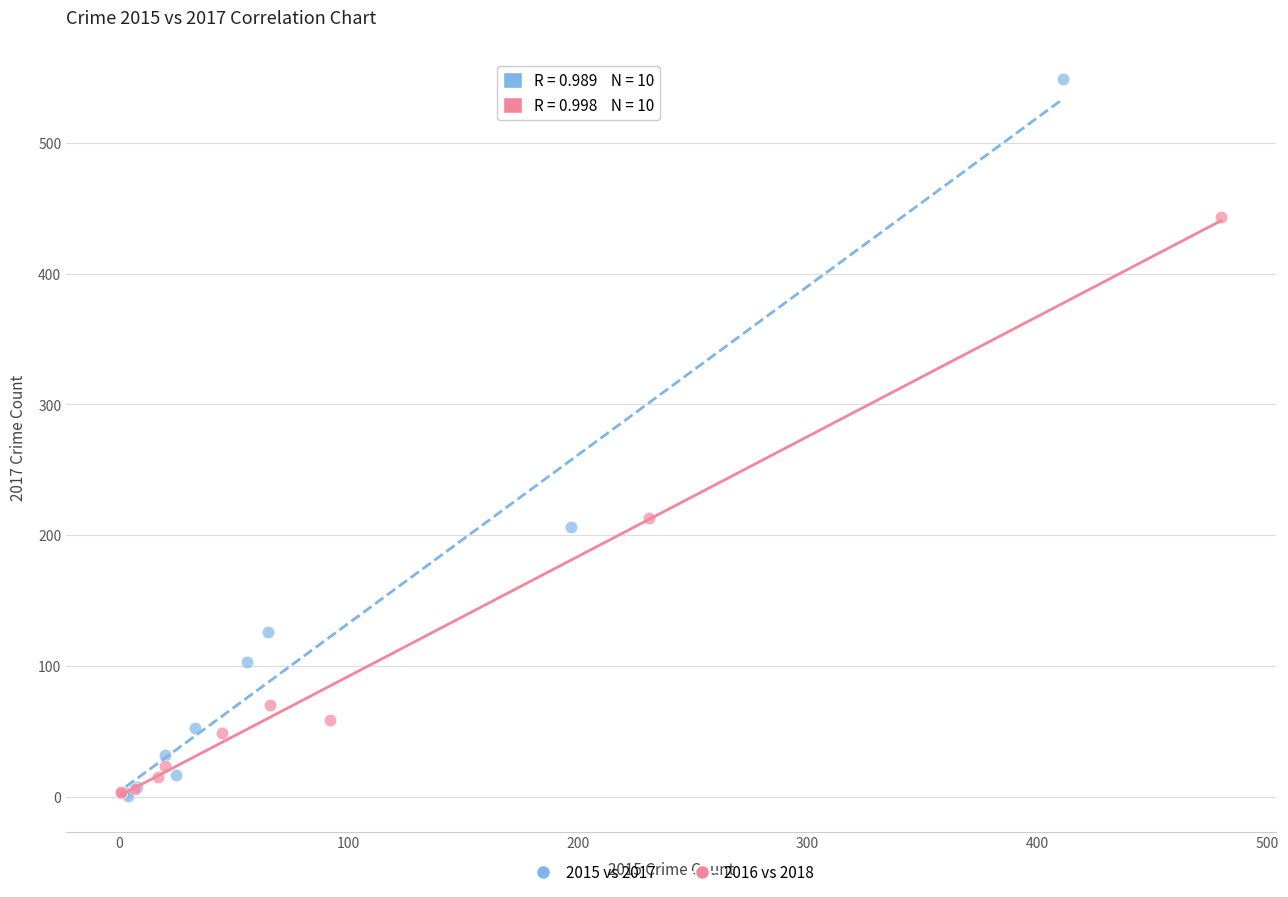

Which series reaches the maximum Y coordinate?

2015 vs 2017